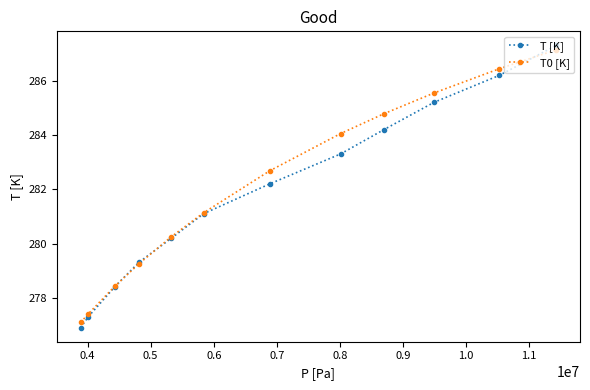

How many lines are shown in the chart?

2